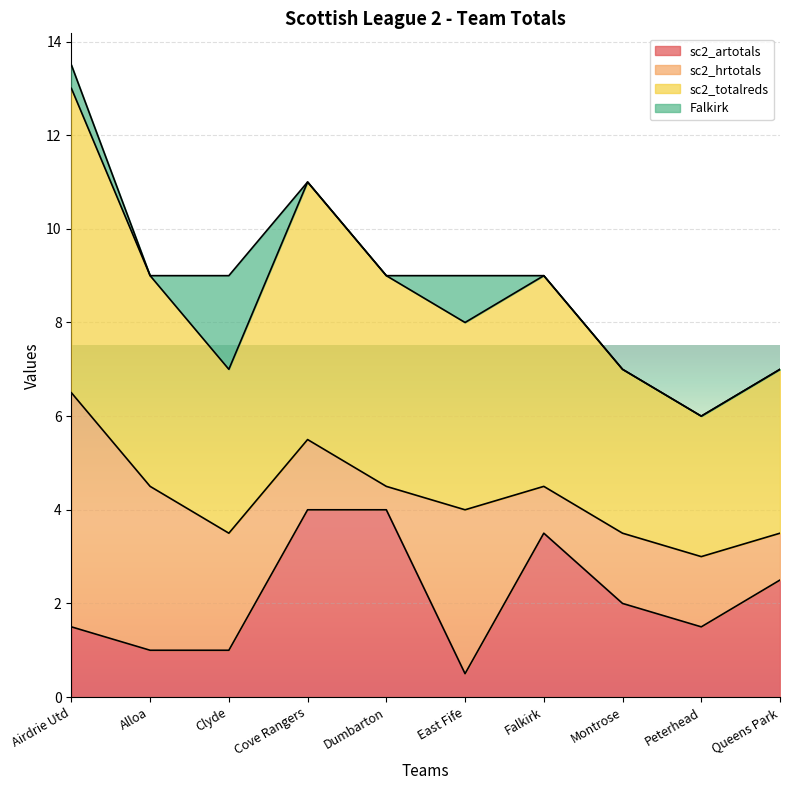

How many sc2_artotals values are between 1 and 3?

6